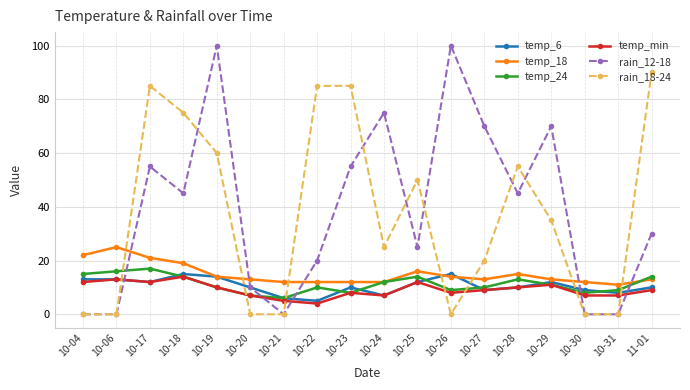

What is the sum of all temp_6 values?

190